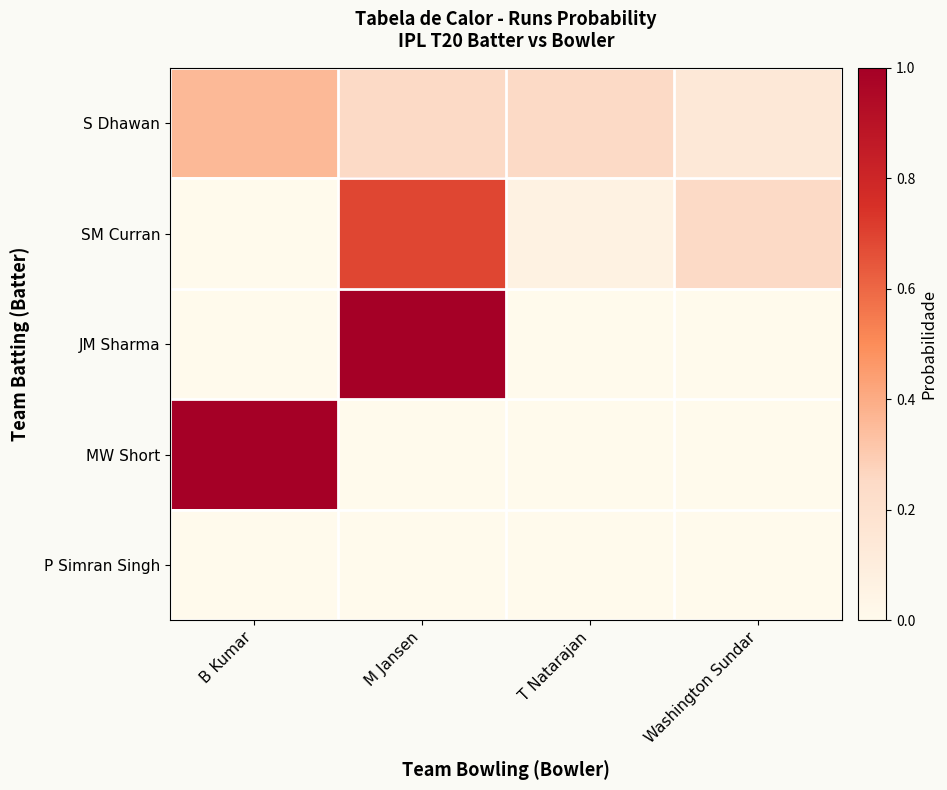

Reading left to right, list all the values displayed in this chart.

S Dhawan: B Kumar=0.4	M Jansen=0.2	T Natarajan=0.2	Washington Sundar=0.1
SM Curran: B Kumar=0.0	M Jansen=0.7	T Natarajan=0.1	Washington Sundar=0.2
JM Sharma: B Kumar=0.0	M Jansen=1.0	T Natarajan=0.0	Washington Sundar=0.0
MW Short: B Kumar=1.0	M Jansen=0.0	T Natarajan=0.0	Washington Sundar=0.0
P Simran Singh: B Kumar=0.0	M Jansen=0.0	T Natarajan=0.0	Washington Sundar=0.0